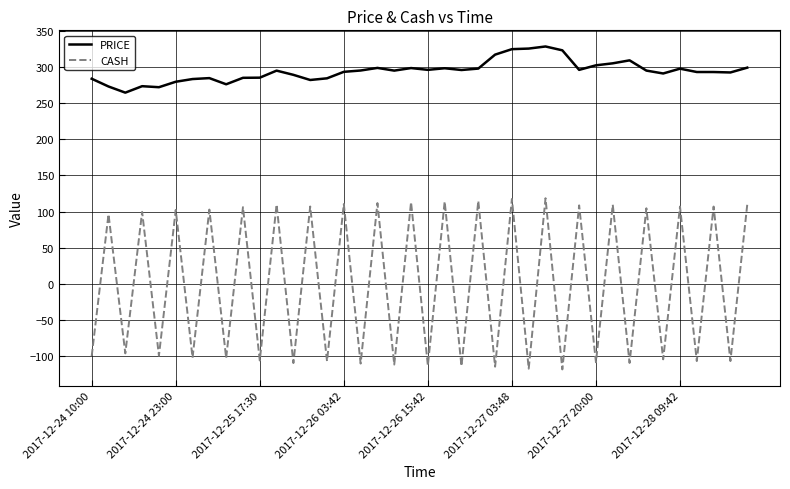

What is the maximum value shown in the chart?

328.4